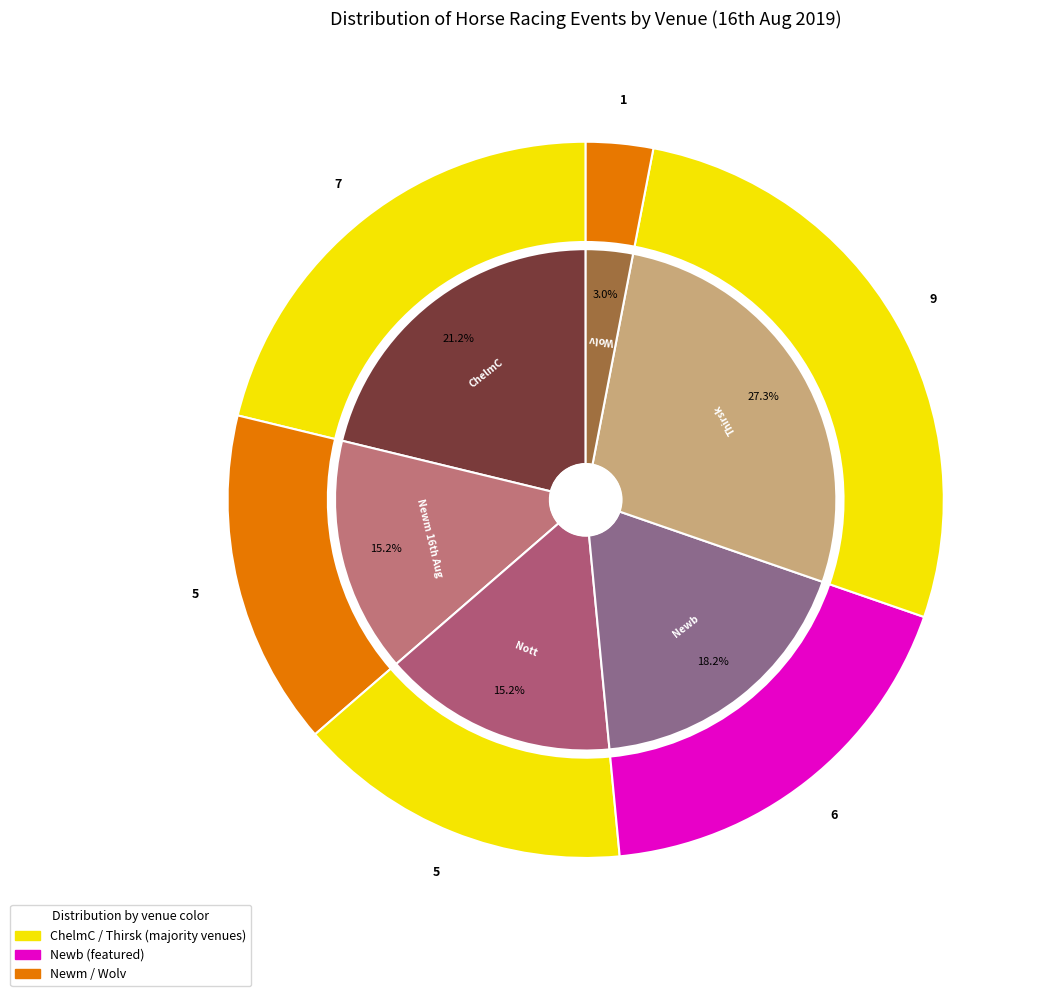

How many slices are in this pie chart?

6